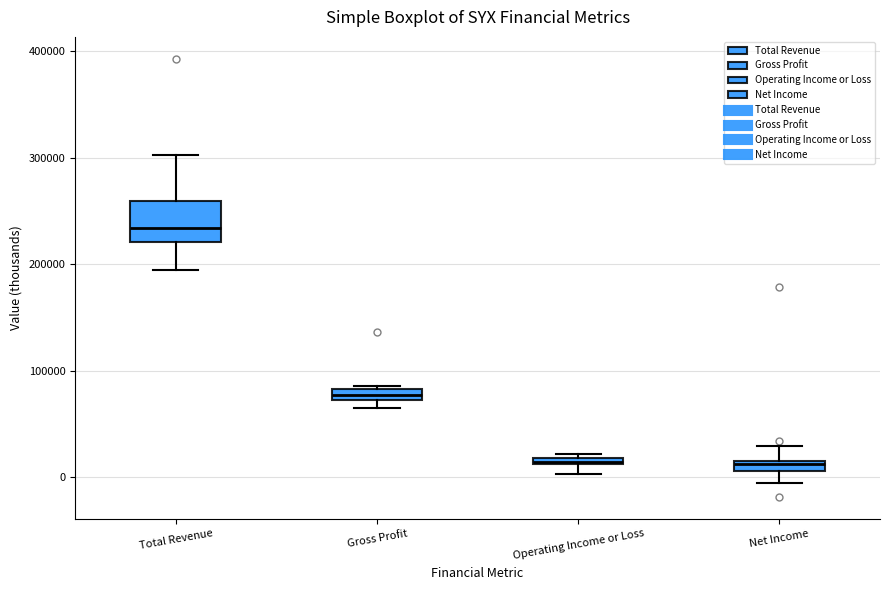

Comparing the boxes themselves (not the whiskers), which one is the tallest?

Total Revenue